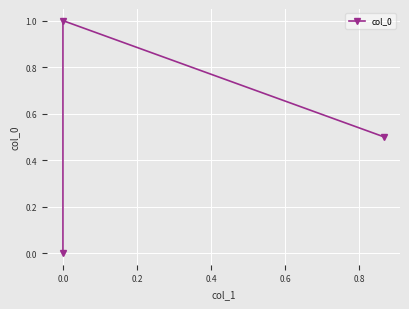

The value at 0.0 is -0.4. True or false?

False